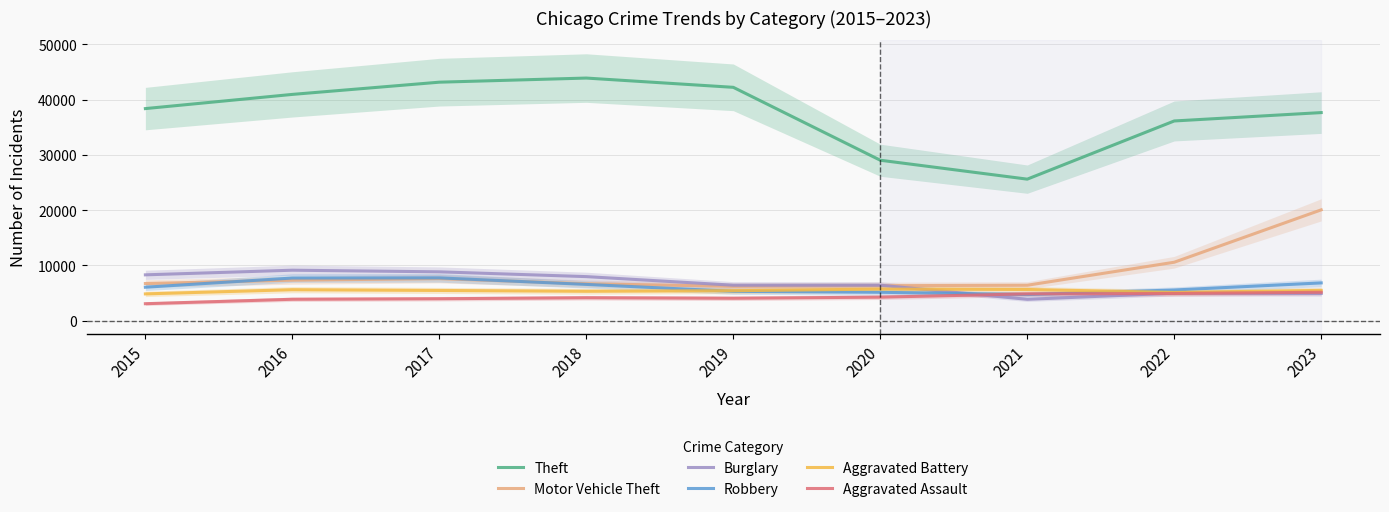

How many categories are shown in the chart?

9